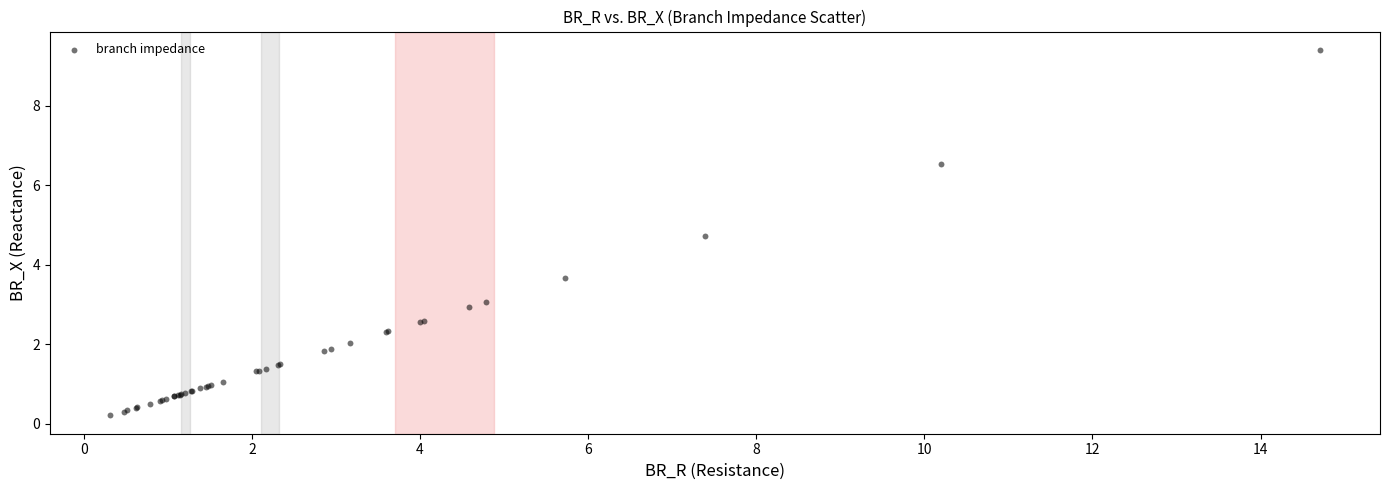

What Y value in the scatter plot is closest to 4?

3.7